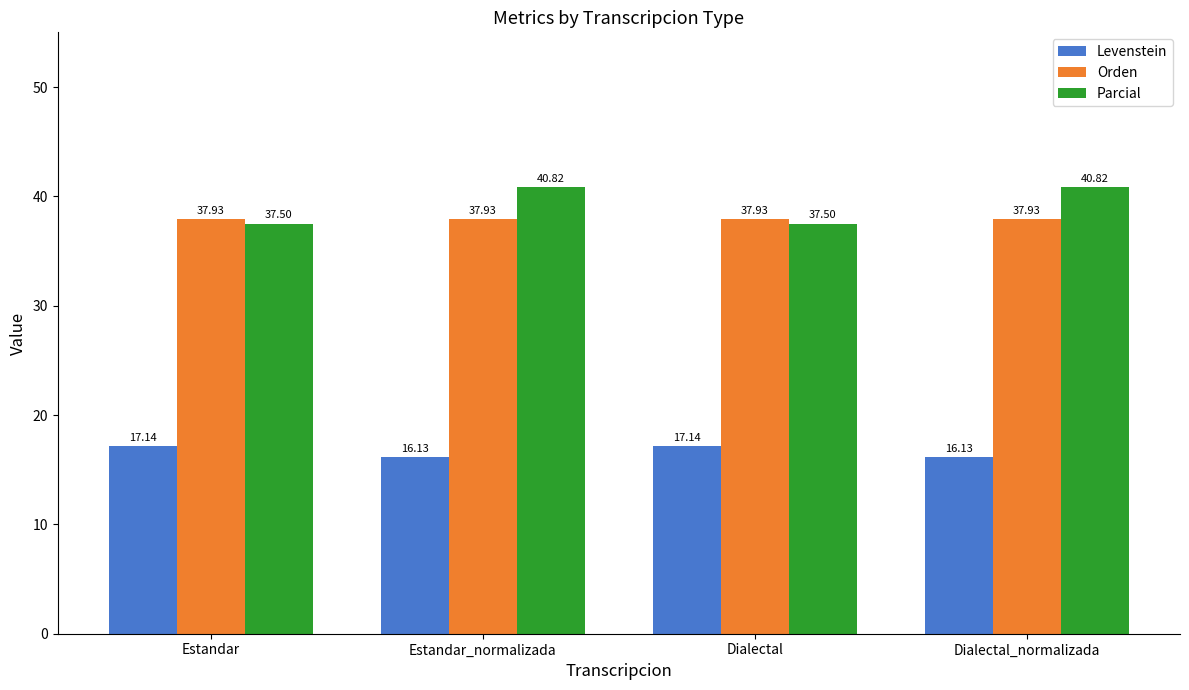

What is the spread (max minus min) of values at Estandar_normalizada?

24.7